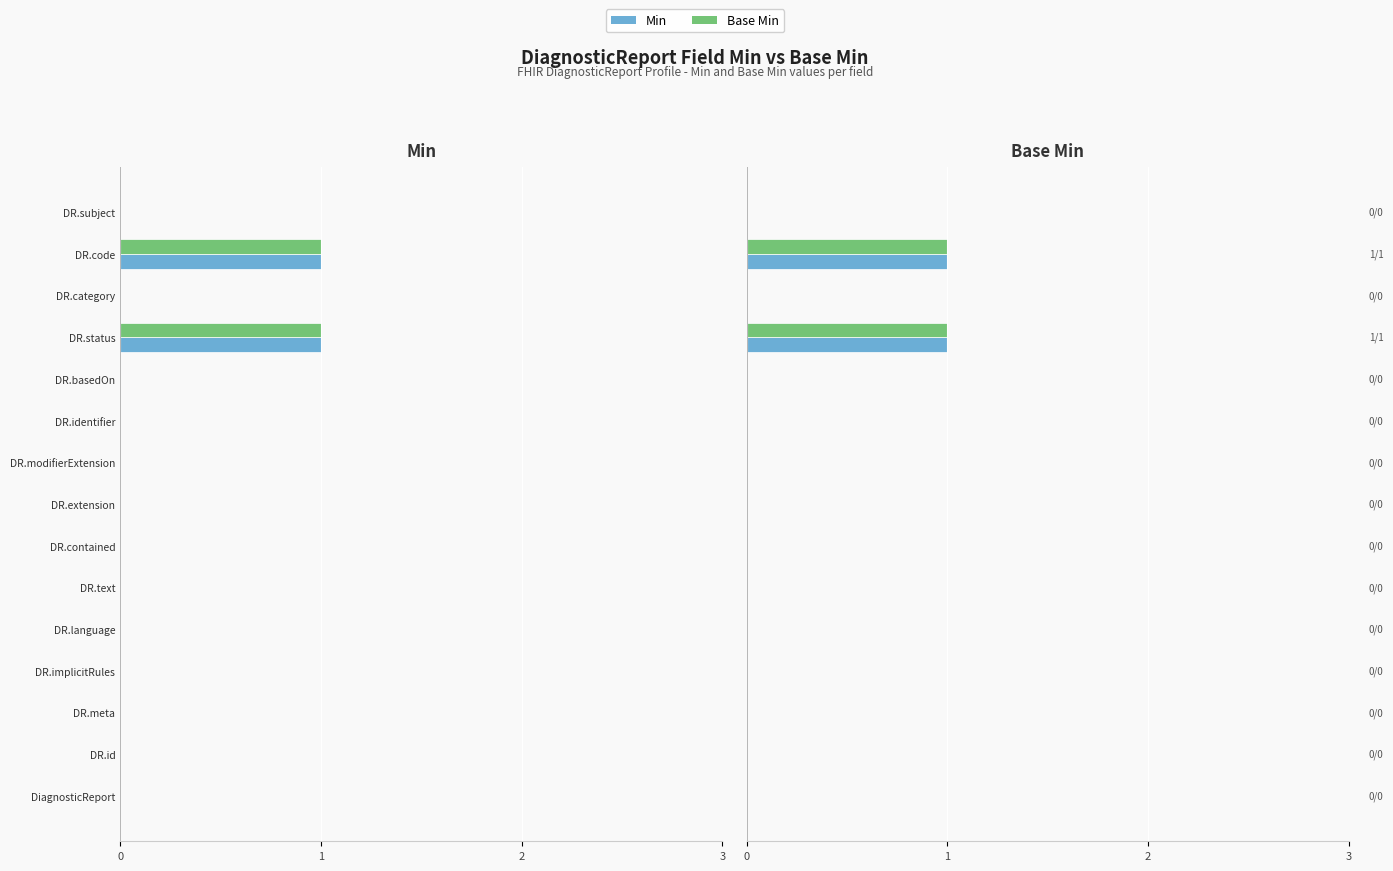

What are all the series names shown in the legend?

Min, Base Min